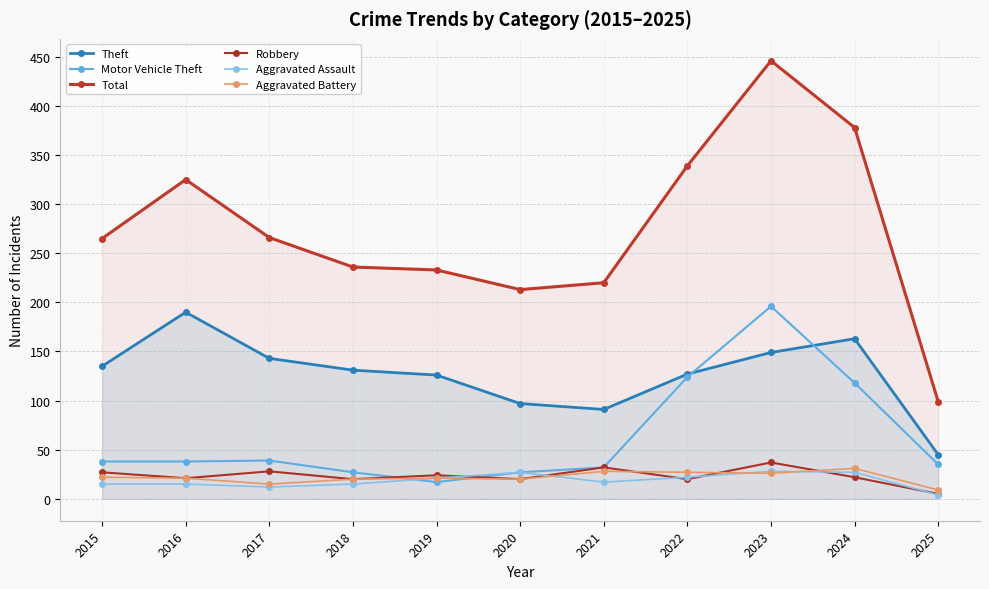

The Total series shows 233 at 2019. True or false?

True